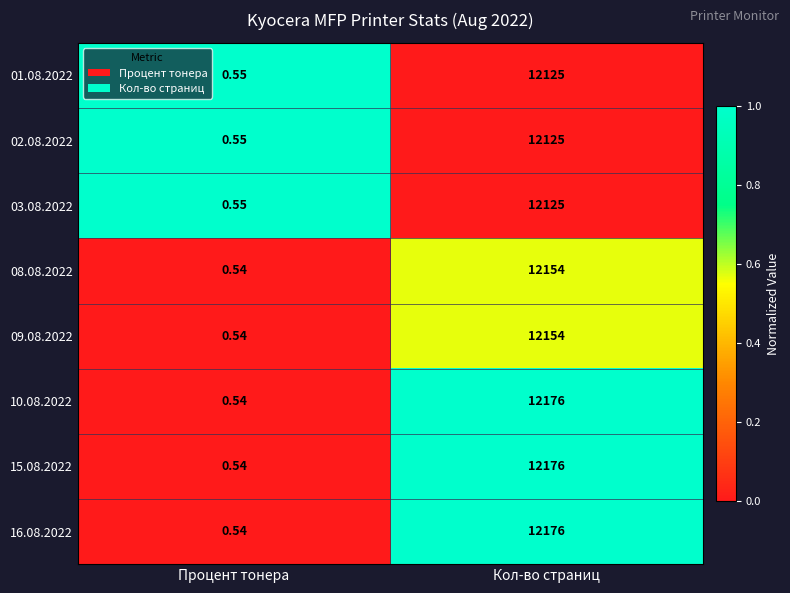

List the labels in order of 16.08.2022 value, smallest first.

Процент тонера, Кол-во страниц